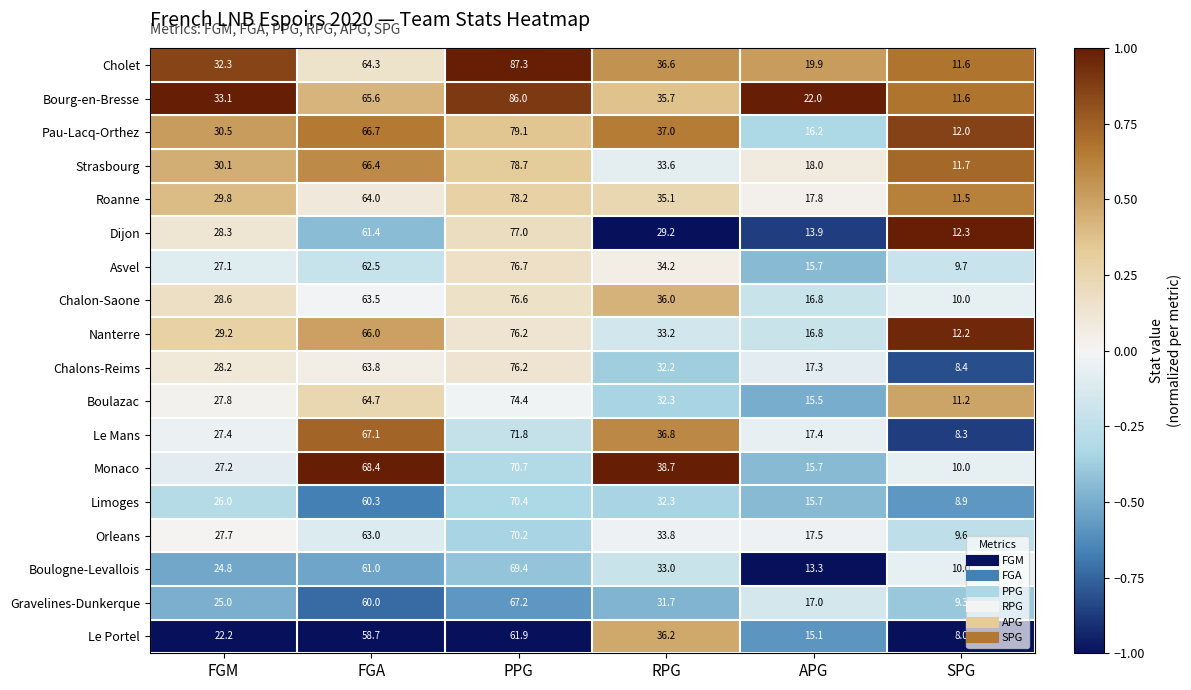

What is the difference between the highest and lowest values at RPG?

9.5